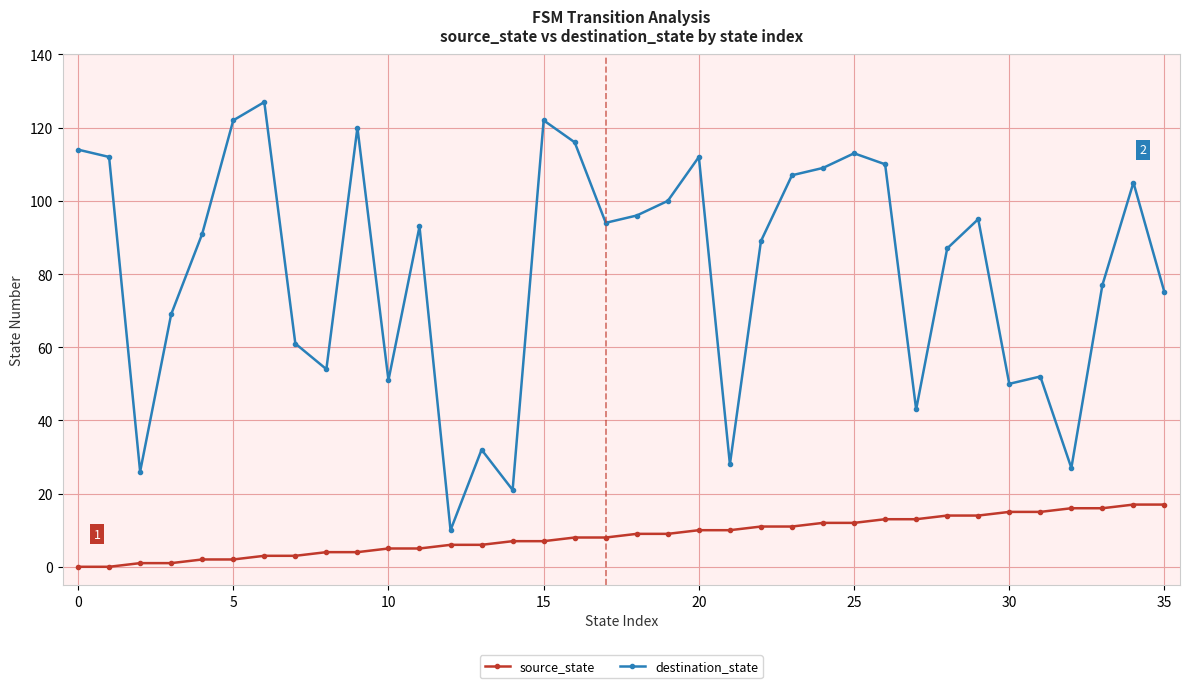

What is the sum of all destination_state values?

2910